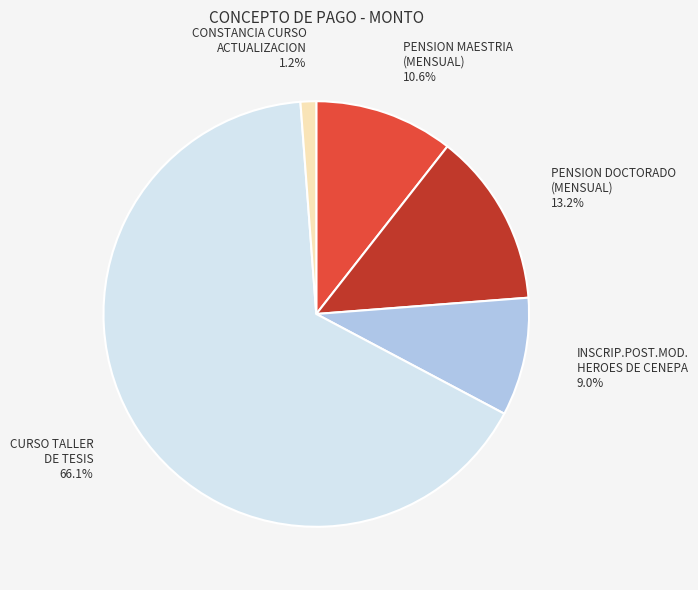

Does any single category account for the majority?

Yes